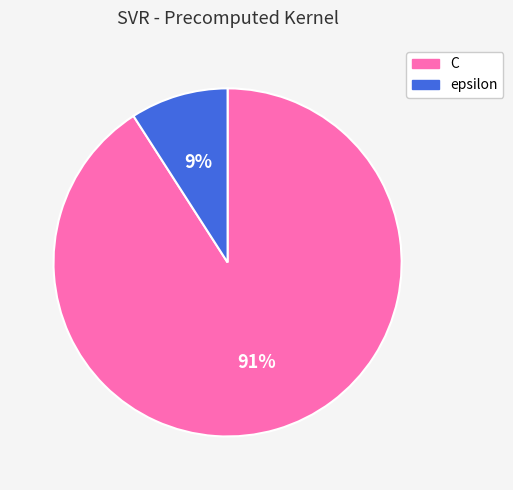

Is there a majority slice in this chart?

Yes